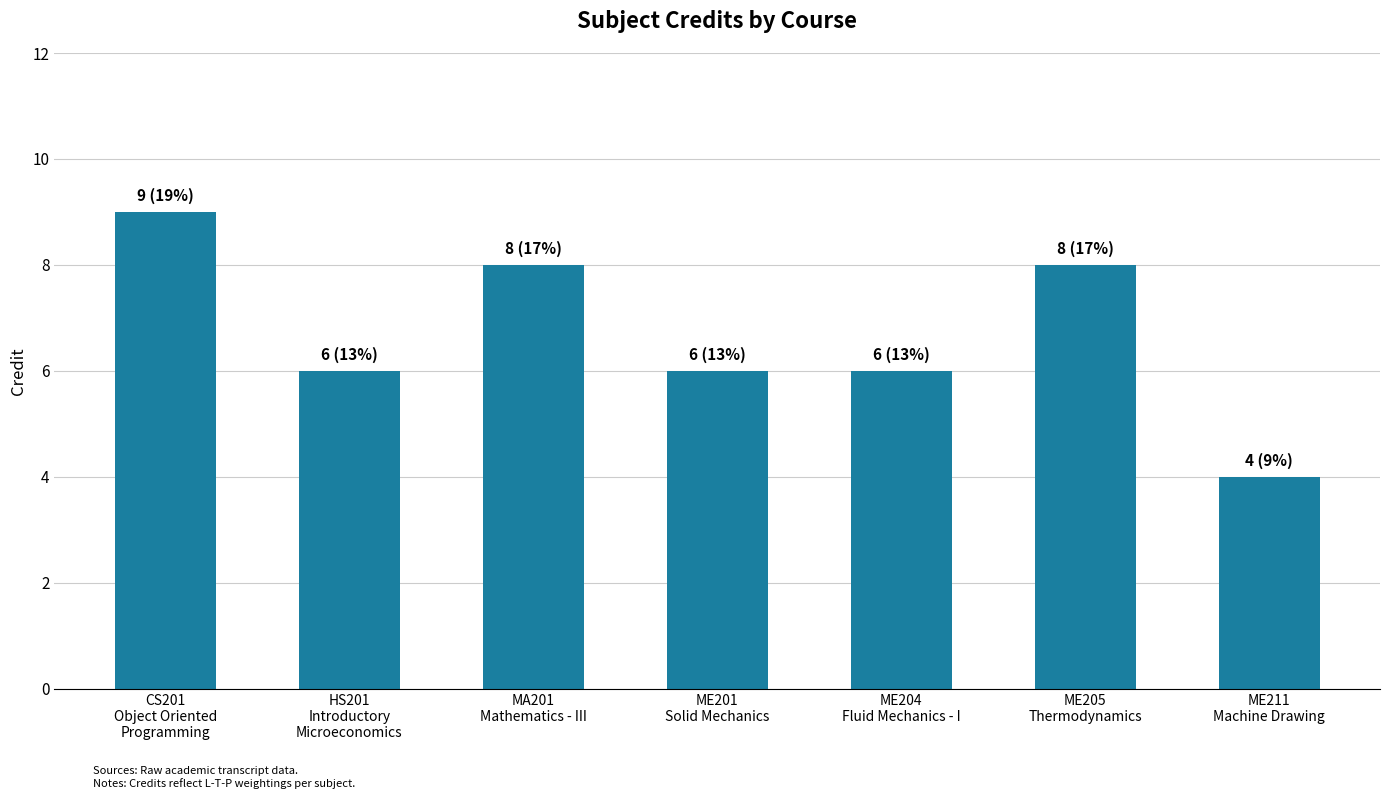

What is the change in value from MA201
Mathematics - III to ME211
Machine Drawing?

-4